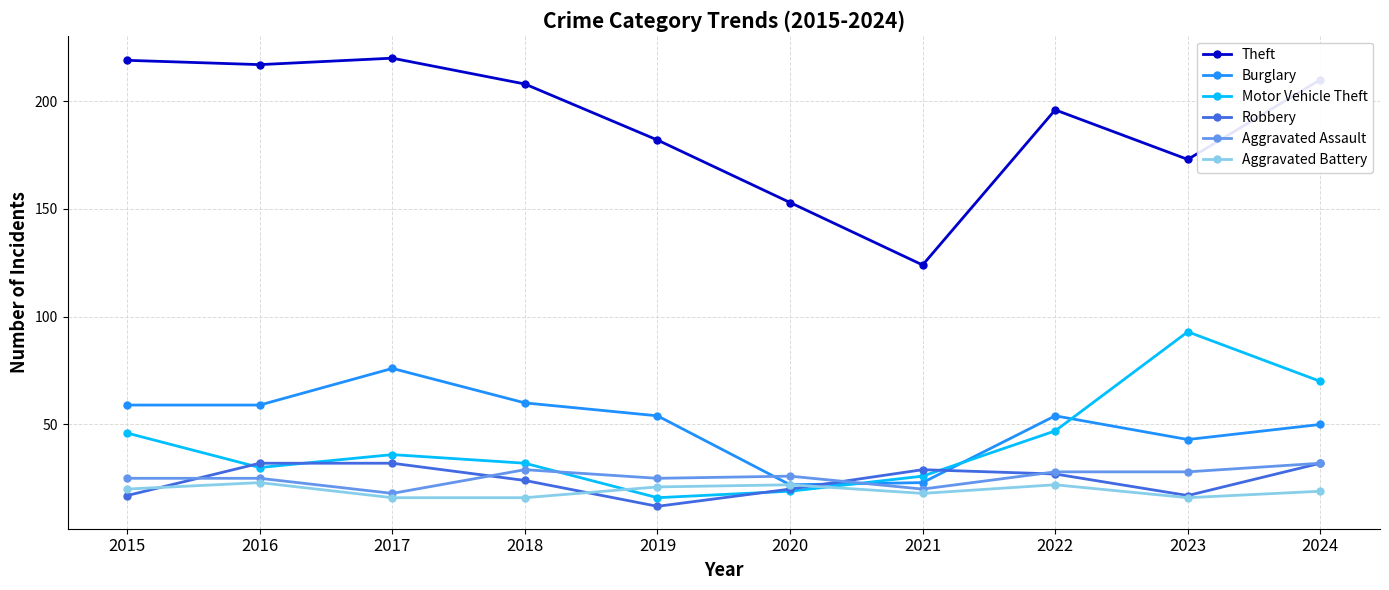

What is the difference between the Robbery values at 2019 and 2016?

20